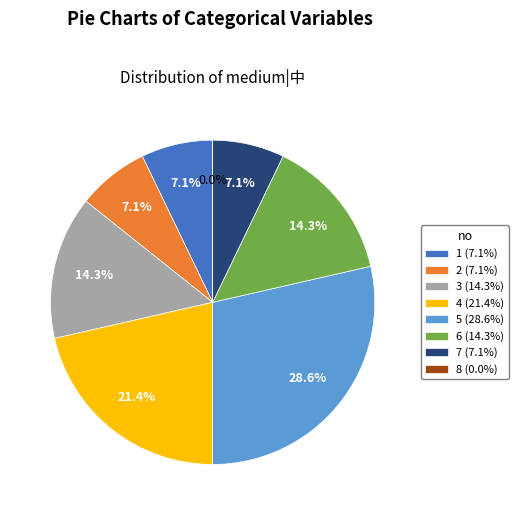

To the nearest percent, what is the combined percentage of 3 and 5?

43%